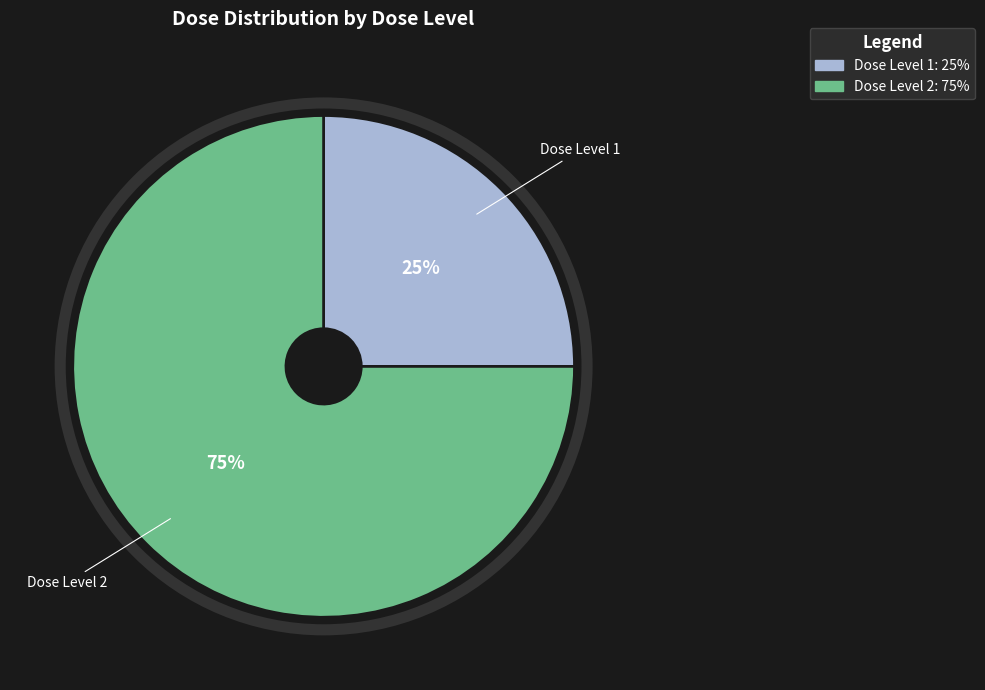

To the nearest percent, what is the average slice percentage?

50%